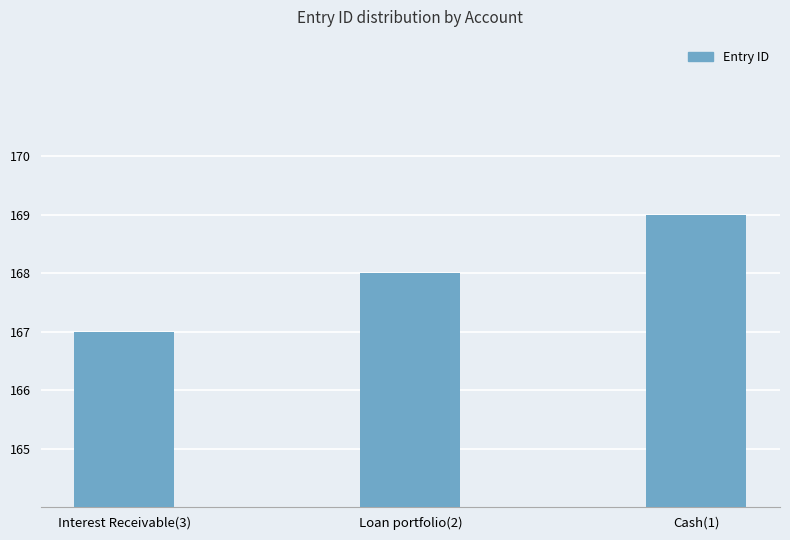

Approximately how many times larger is the value at Loan portfolio(2) compared to Interest Receivable(3)?

1.0